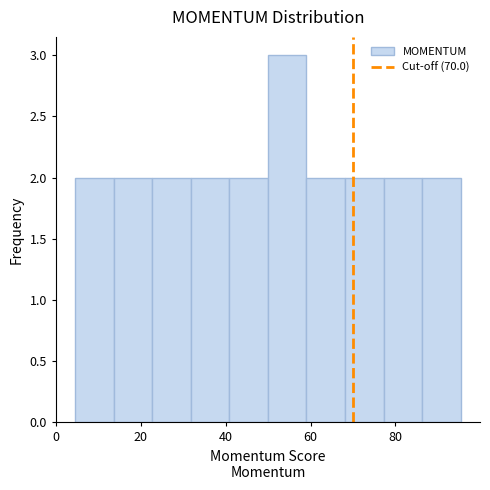

Reading left to right, list every bar in this chart as the range it spans on the x-axis followed by its height. Neither the bar edges nor the heights are printed on the chart, so give them approximately, as read against the axes.

4 to 14: 2
14 to 22: 2
22 to 32: 2
32 to 40: 2
40 to 50: 2
50 to 60: 3
60 to 68: 2
68 to 78: 2
78 to 86: 2
86 to 96: 2